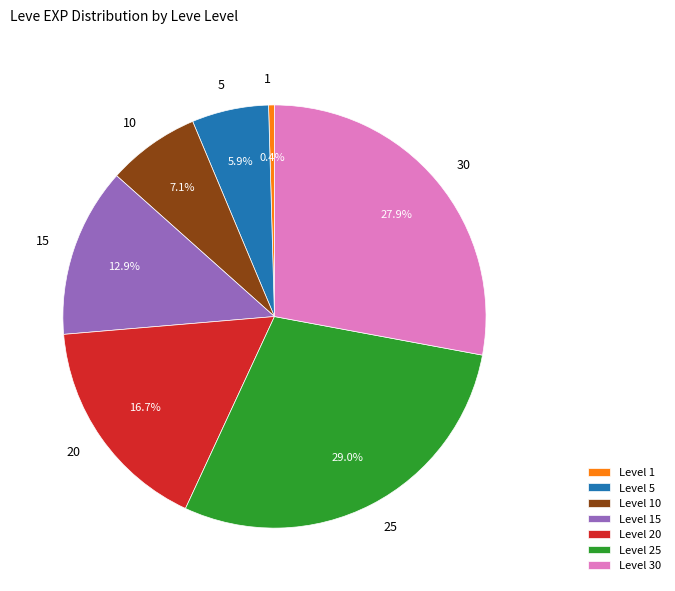

Approximately how many times larger is the value at 25 compared to 15?

2.2